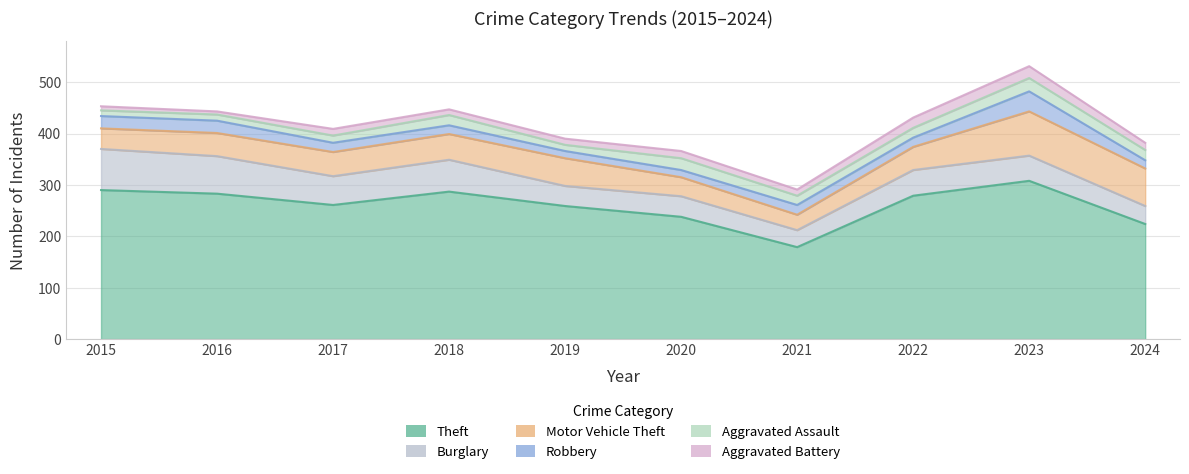

Reading left to right, extract all data points from this chart.

Theft: 2015=290	2016=283	2017=261	2018=287	2019=259	2020=238	2021=179	2022=279	2023=308	2024=224
Burglary: 2015=80	2016=73	2017=56	2018=62	2019=39	2020=40	2021=33	2022=50	2023=49	2024=35
Motor Vehicle Theft: 2015=40	2016=45	2017=47	2018=50	2019=54	2020=37	2021=30	2022=45	2023=86	2024=73
Robbery: 2015=24	2016=24	2017=18	2018=17	2019=14	2020=14	2021=19	2022=18	2023=39	2024=16
Aggravated Assault: 2015=11	2016=12	2017=14	2018=20	2019=12	2020=23	2021=18	2022=19	2023=26	2024=20
Aggravated Battery: 2015=8	2016=6	2017=13	2018=11	2019=12	2020=14	2021=12	2022=20	2023=23	2024=14